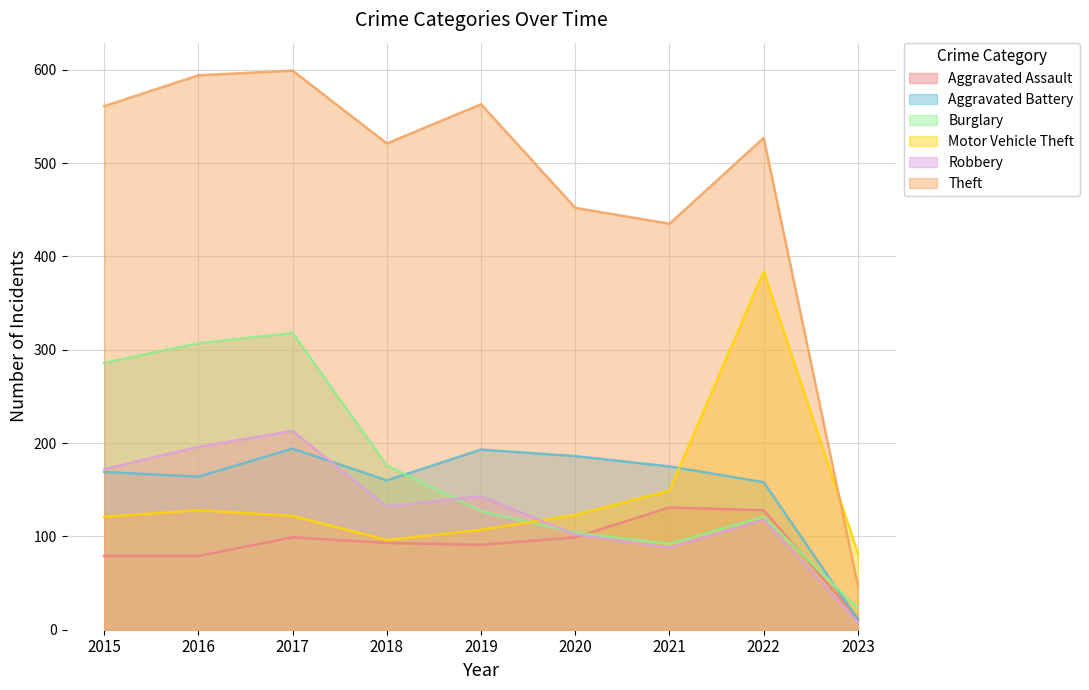

Where is the first local maximum for Aggravated Assault?

2017